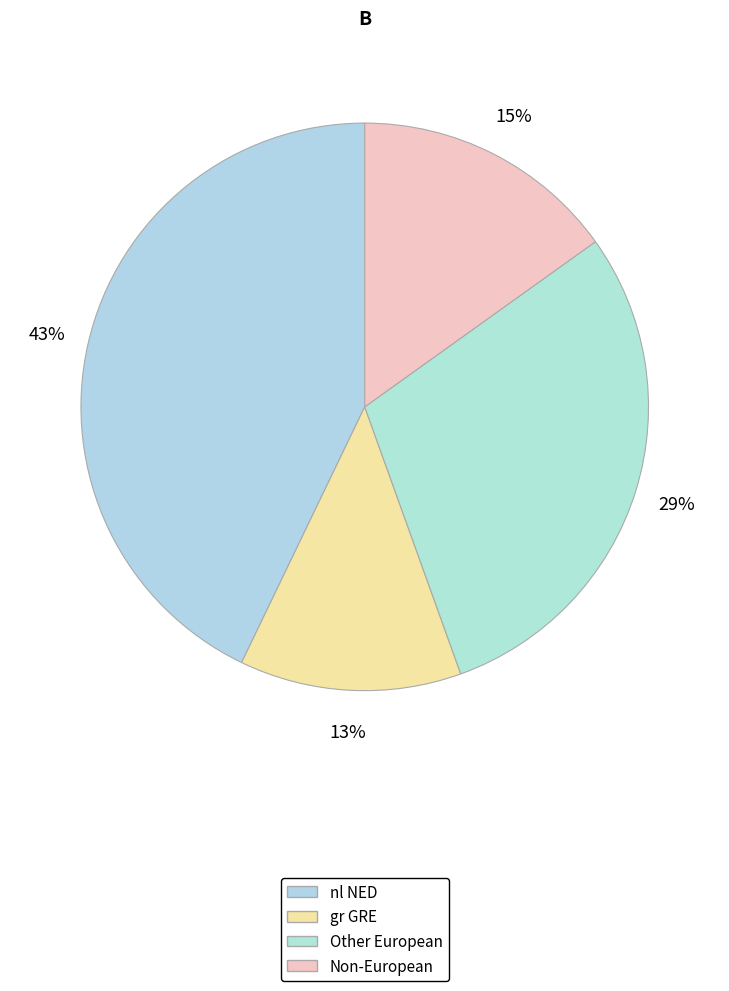

How many segments does this pie chart have?

4